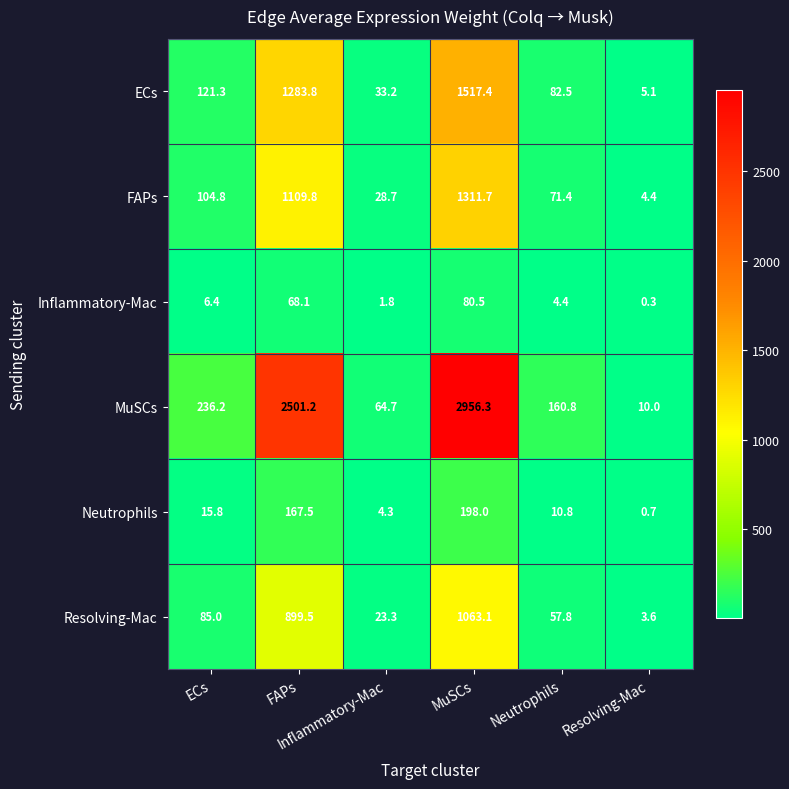

At how many categories does at least one series exceed 152?

4